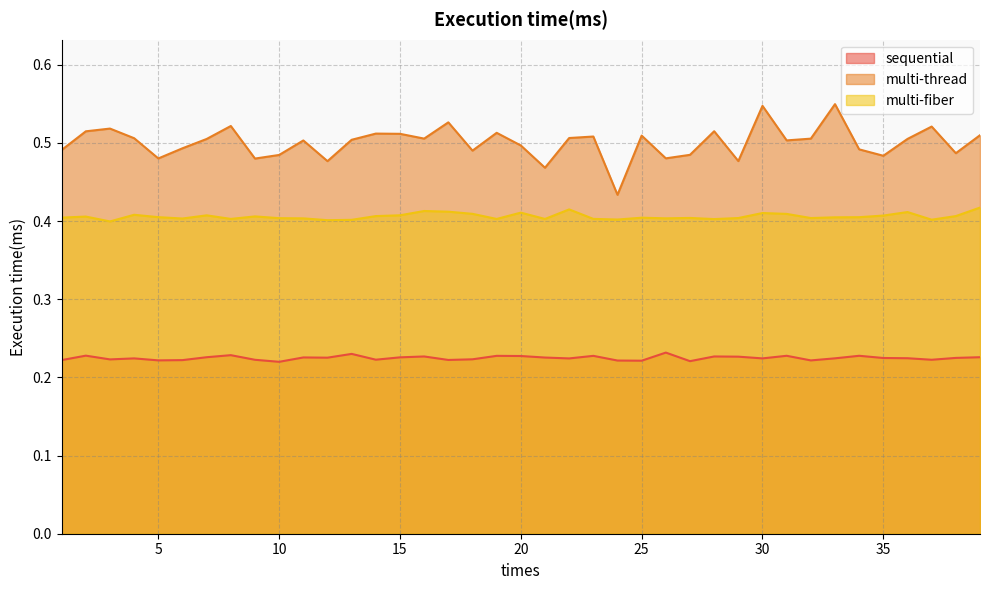

Where is the first local minimum for multi-thread?

5